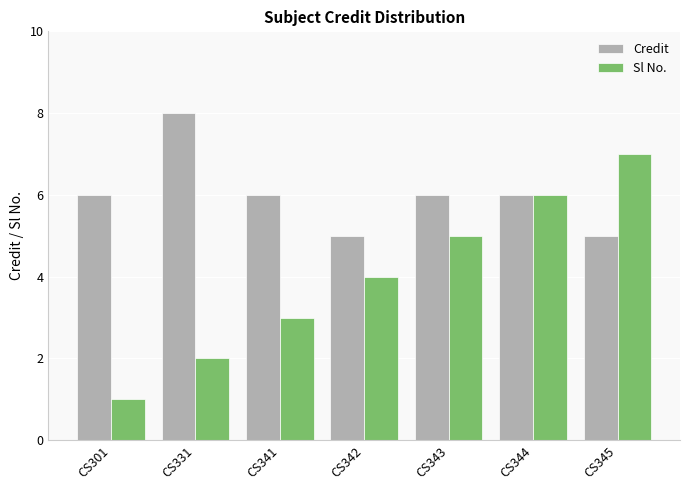

Does the chart contain stacked bars?

No